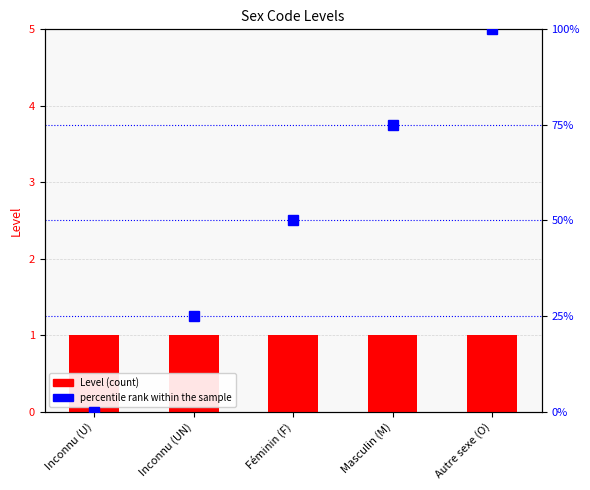

Reading left to right, extract all data points from this chart.

Level: 1	1	1	1	1
percentile rank within the sample: 0	25	50	75	100